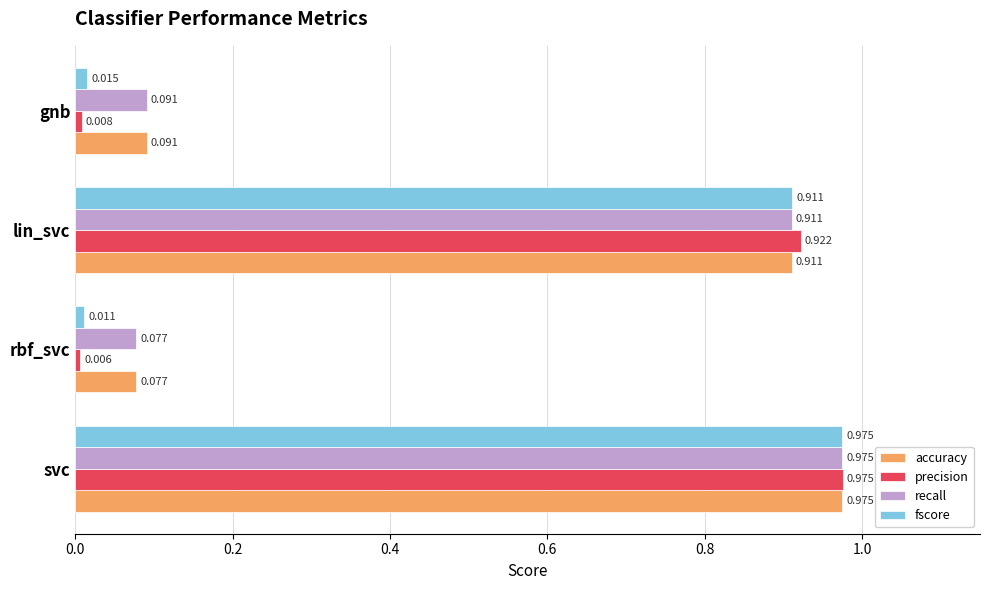

At which category is the sum across all series the highest?

svc